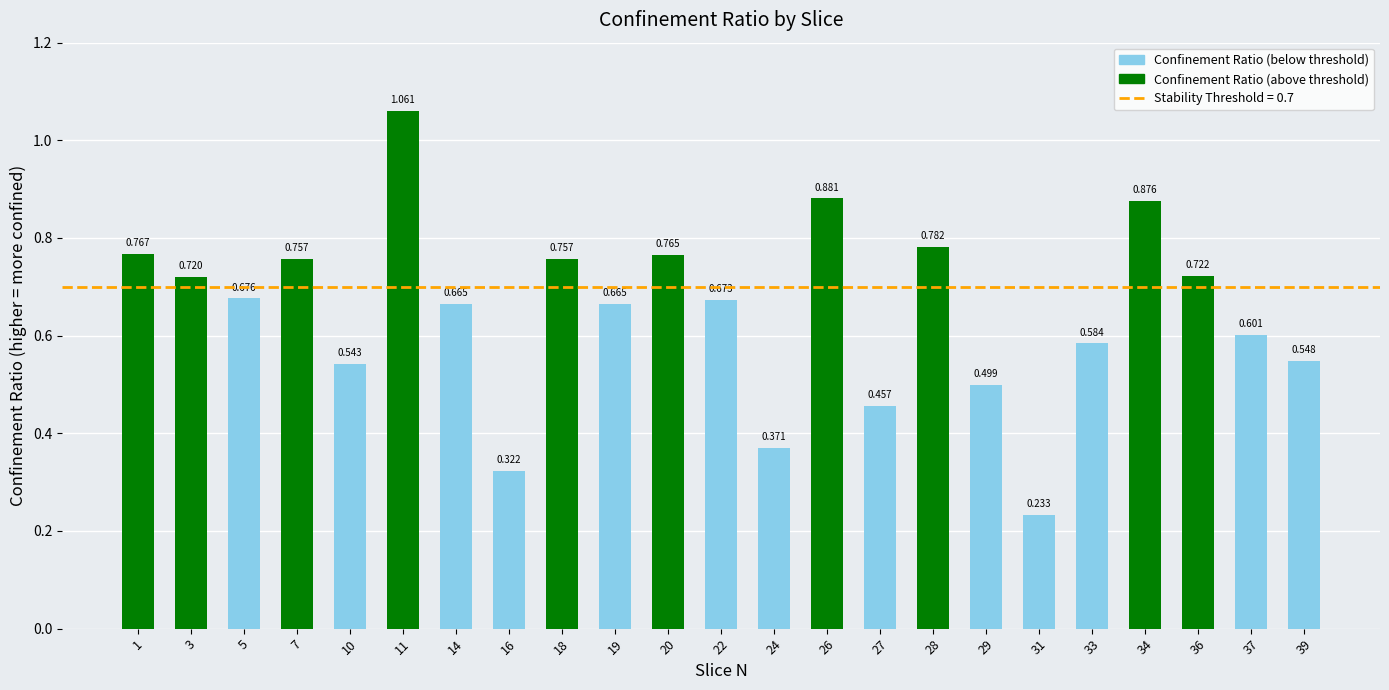

The chart shows a value of 0.5 at 10. True or false?

True